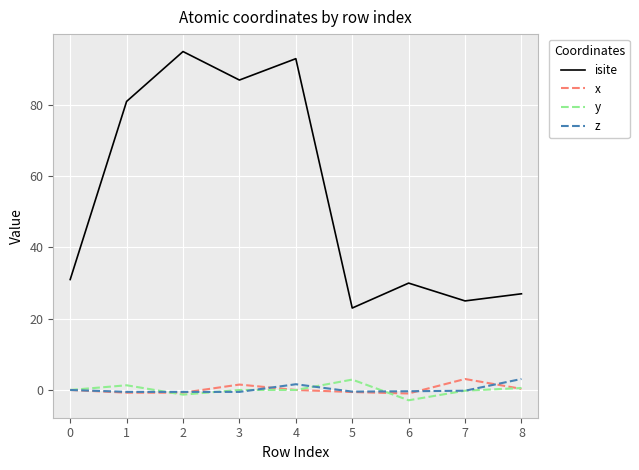

What is the greatest value displayed?

95.0